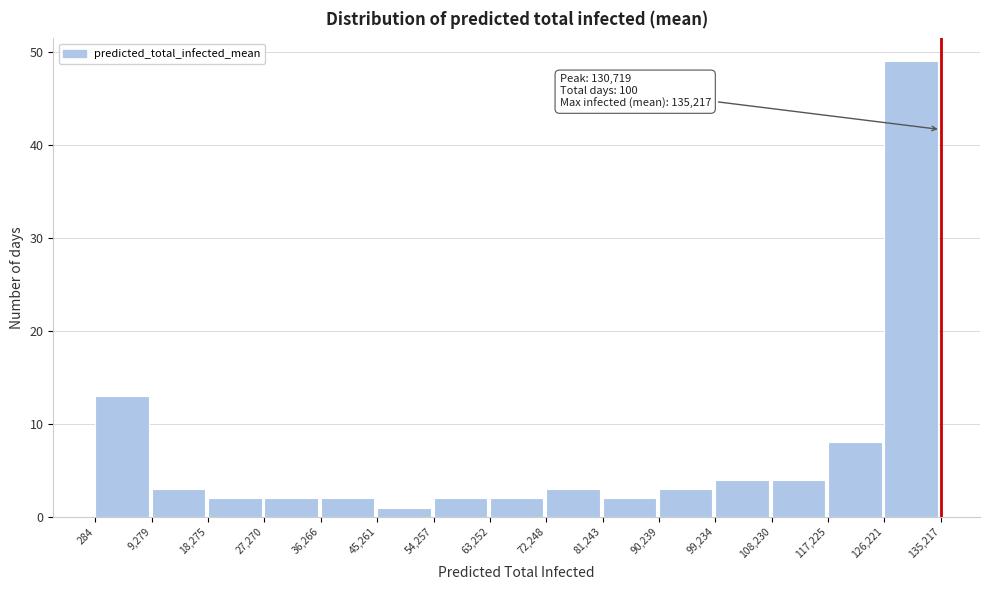

Which range on the x-axis has the tallest bar?

126,221 to 135,217